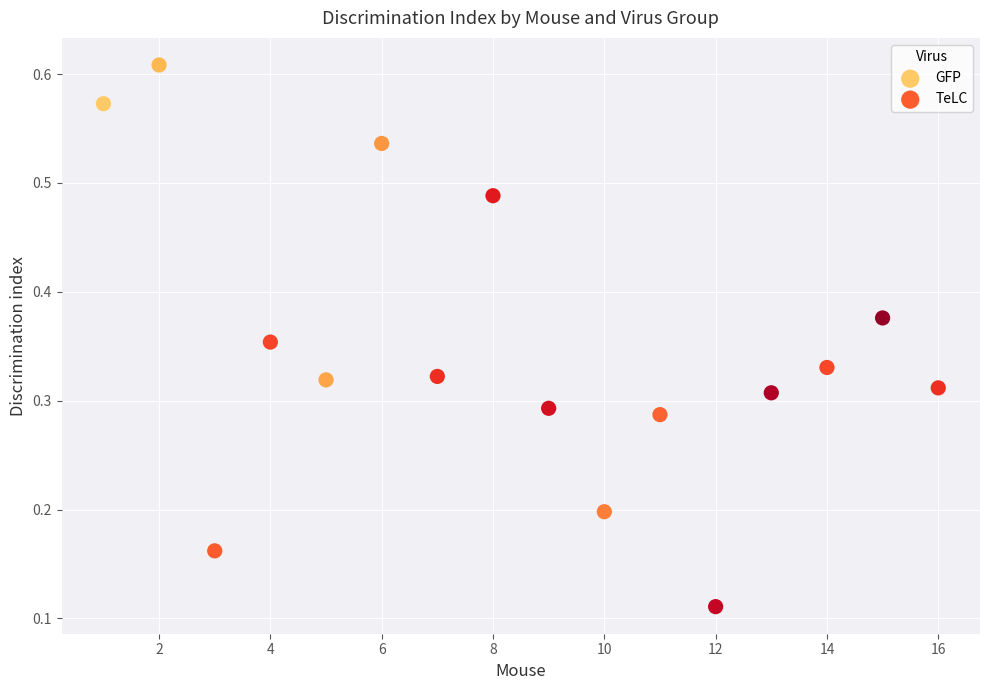

Which series has the largest Y range (max minus min)?

GFP